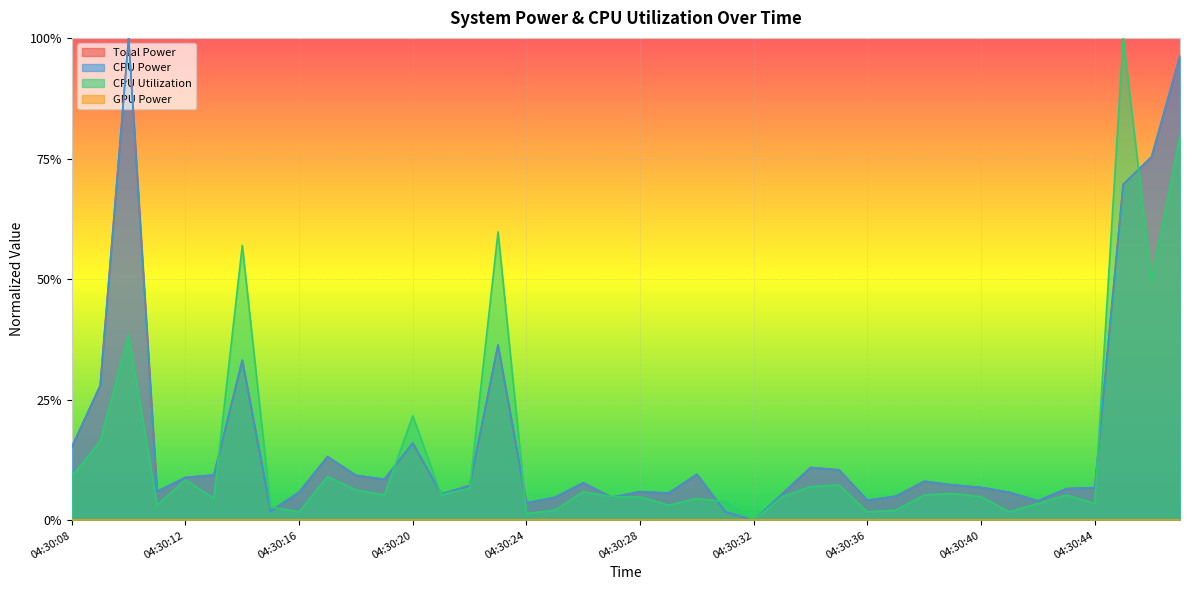

What is the approximate value of Total Power at 04:30:11?

0.1